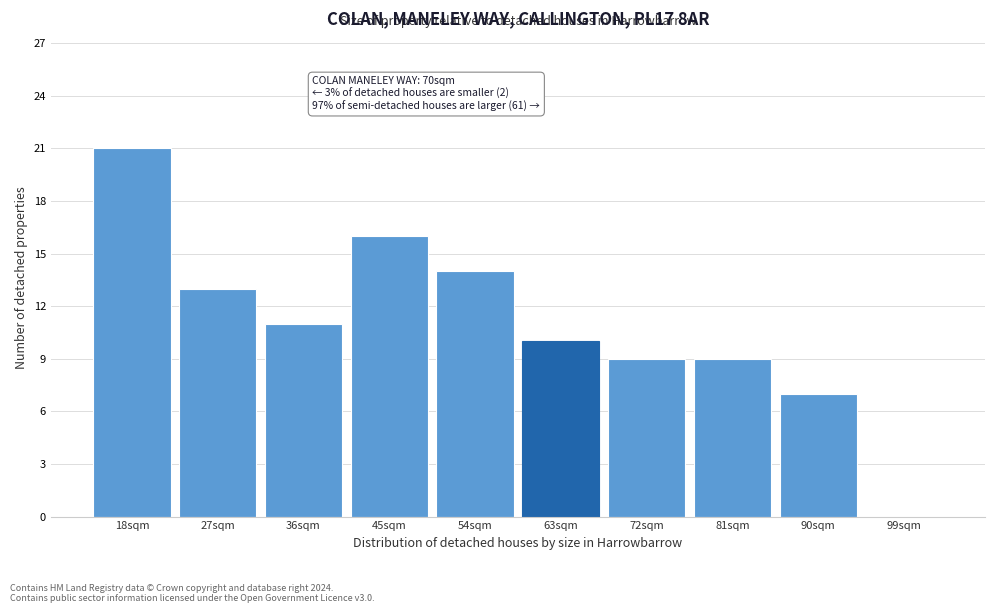

Reading left to right, transcribe all the data shown in this chart.

18sqm=21	27sqm=13	36sqm=11	45sqm=16	54sqm=14	63sqm=10	72sqm=9	81sqm=9	90sqm=7	99sqm=0